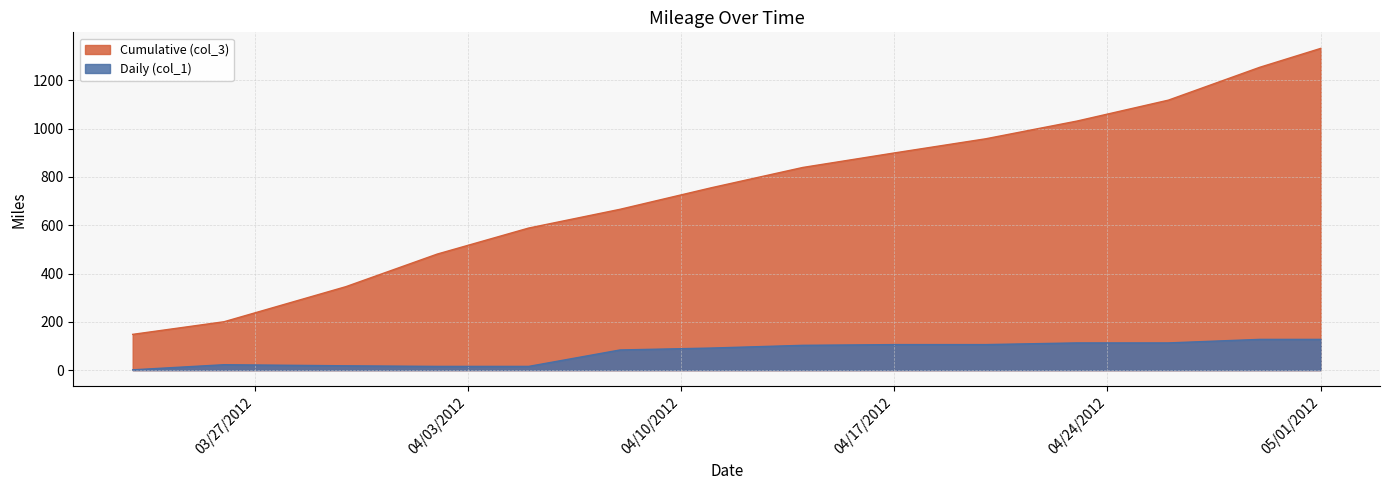

List the series in order of their overall mean, lowest first.

Daily (col_1), Cumulative (col_3)